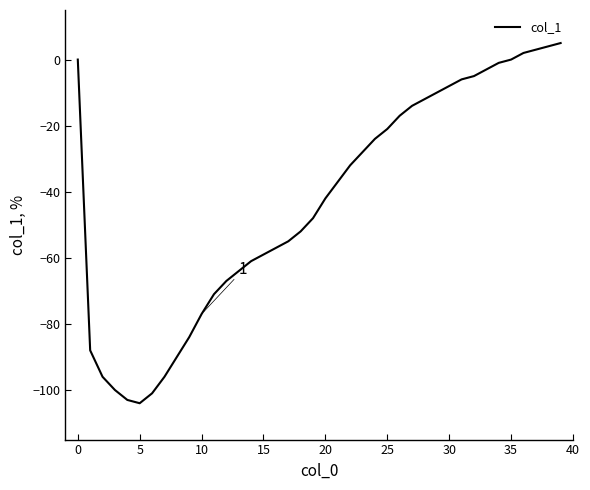

What is the maximum value shown in the chart?

5